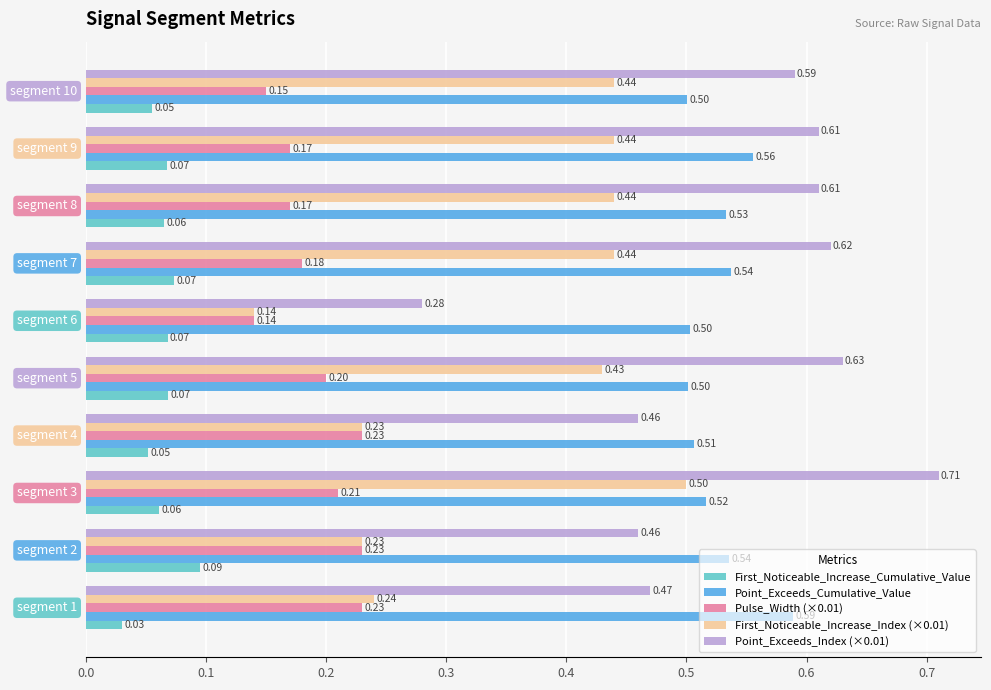

What is the sum of all Point_Exceeds_Index (×0.01) values?

5.4